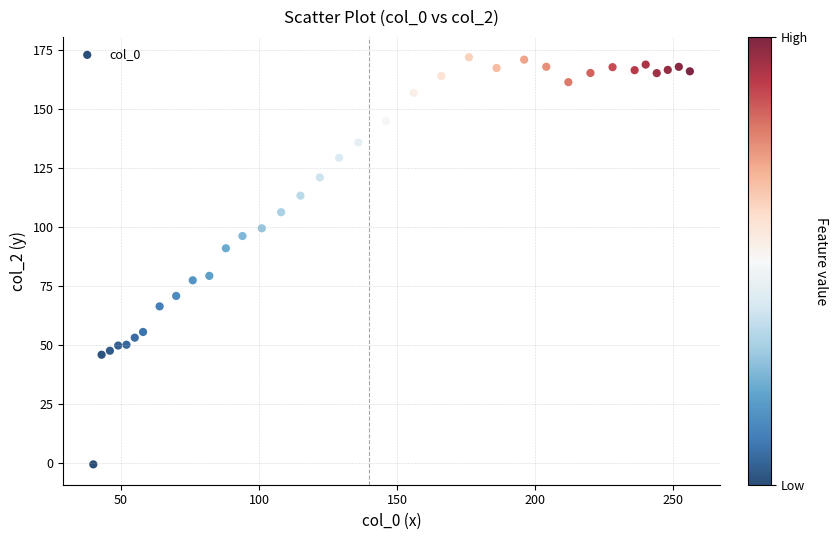

What is the range of X values (max minus min)?

216.0